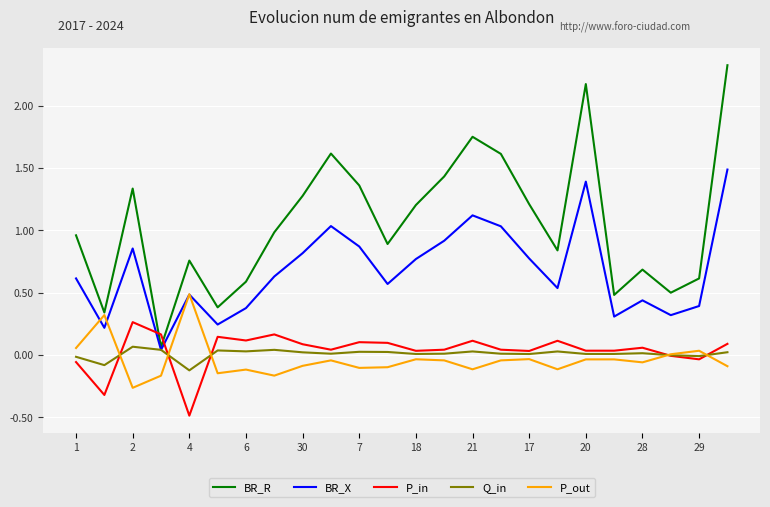

Which series has the widest spread of values?

BR_R